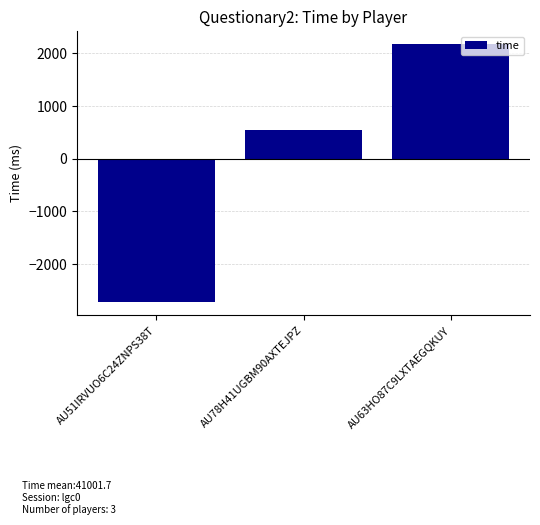

Reading left to right, extract all data points from this chart.

-2729.7	549.3	2180.3